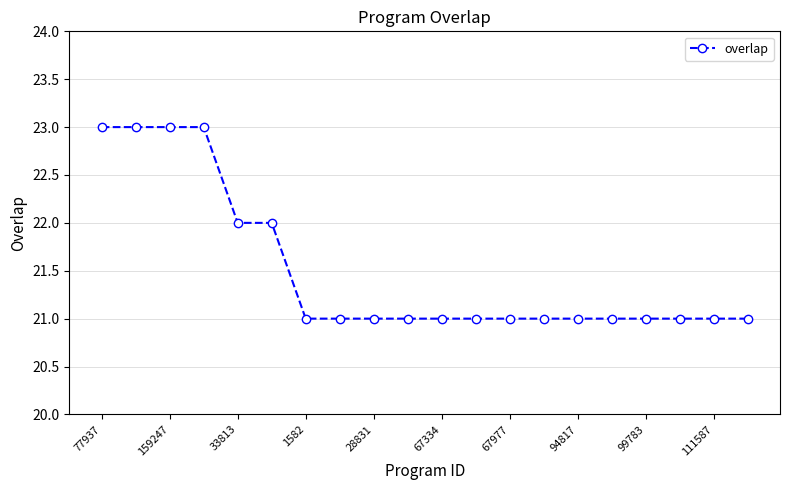

What is the greatest value displayed?

23